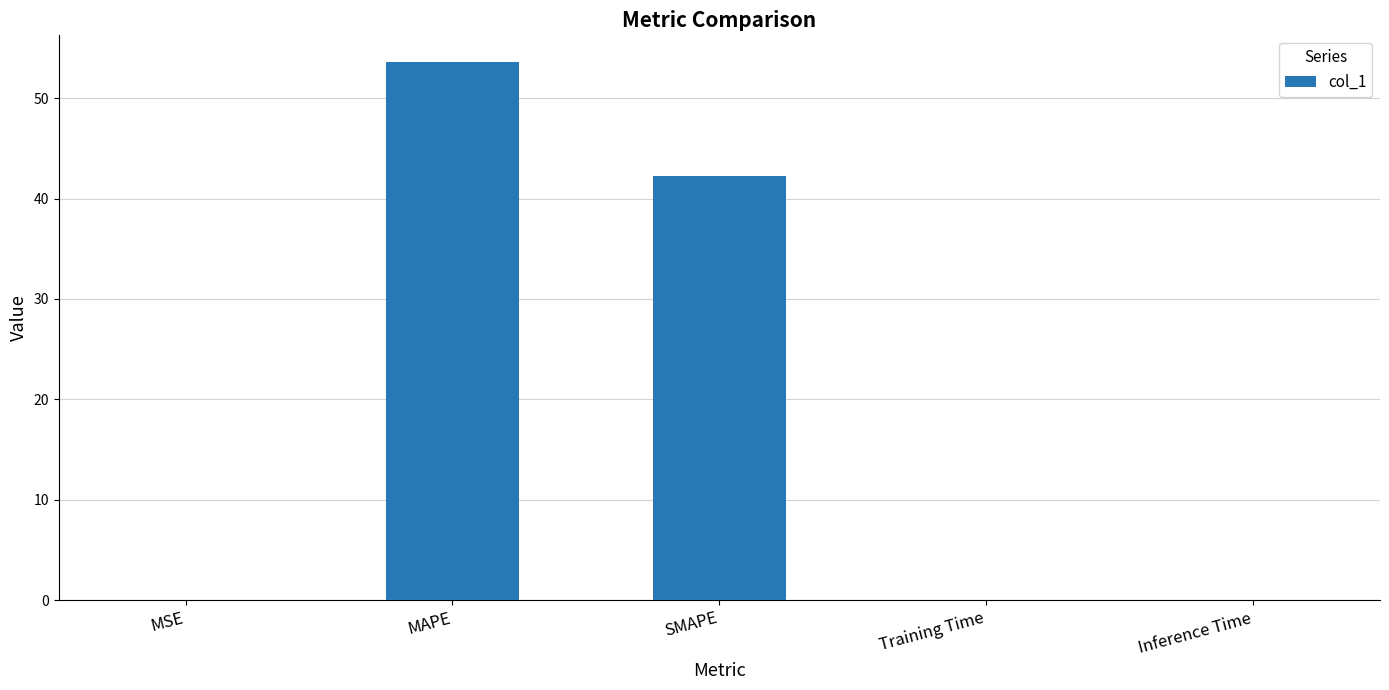

Which has a higher value, SMAPE or MSE?

SMAPE